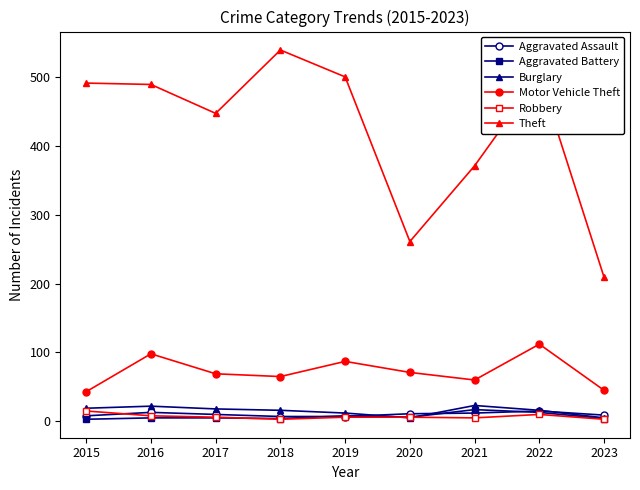

At which category does Theft reach its first local valley?

2017